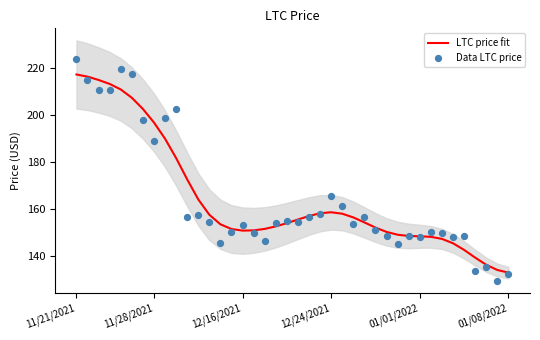

The value of LTC price fit at 11/28/2021 is 90.4. True or false?

False